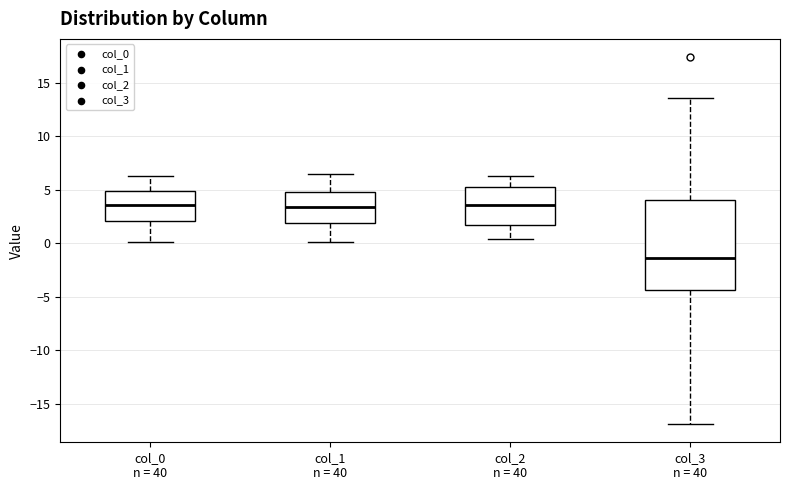

Which box is the tallest, from its lower edge to its upper edge?

col_3 n = 40